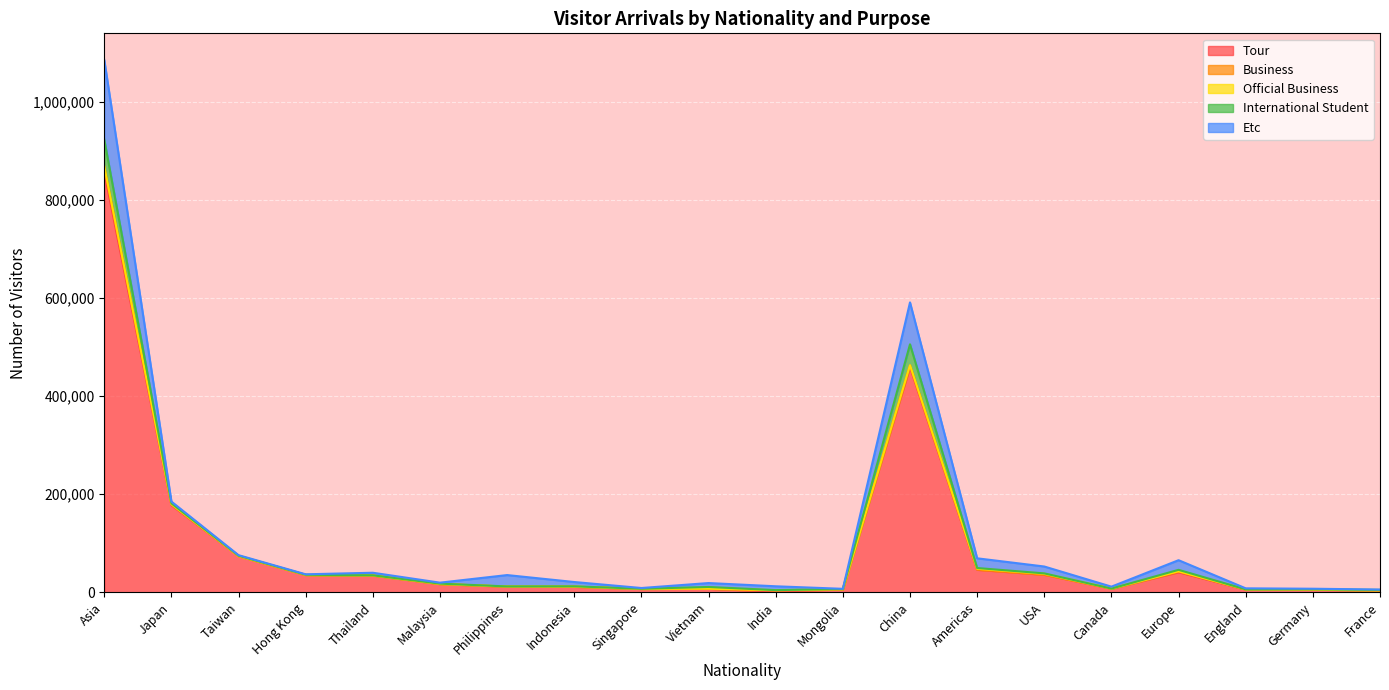

At how many categories does at least one series exceed 722465?

1